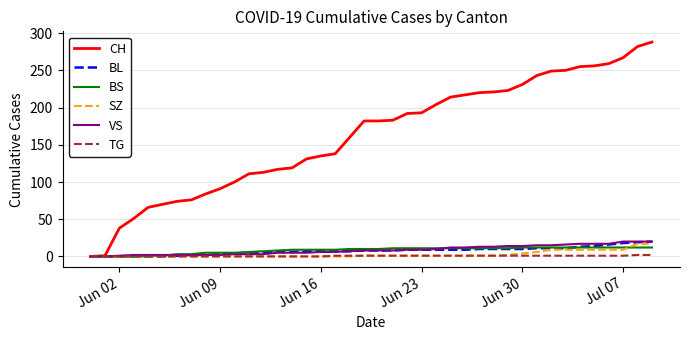

Which series has the largest total across all categories?

CH